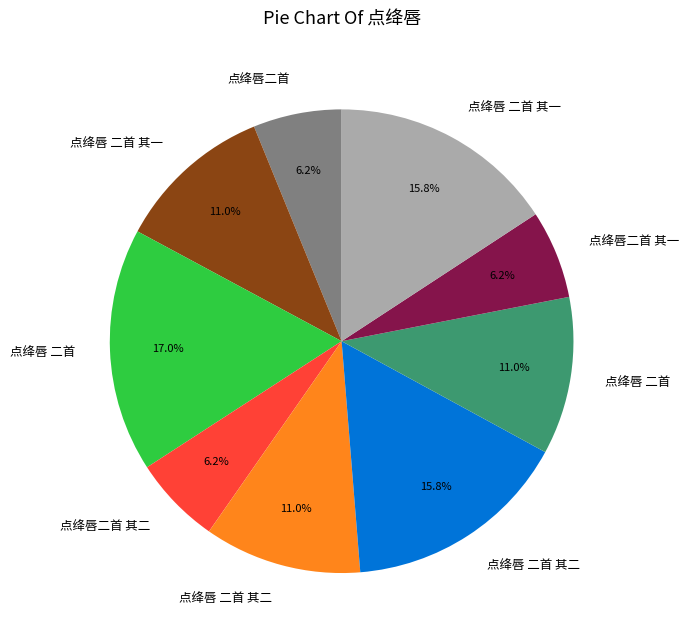

Is there a majority slice in this chart?

No